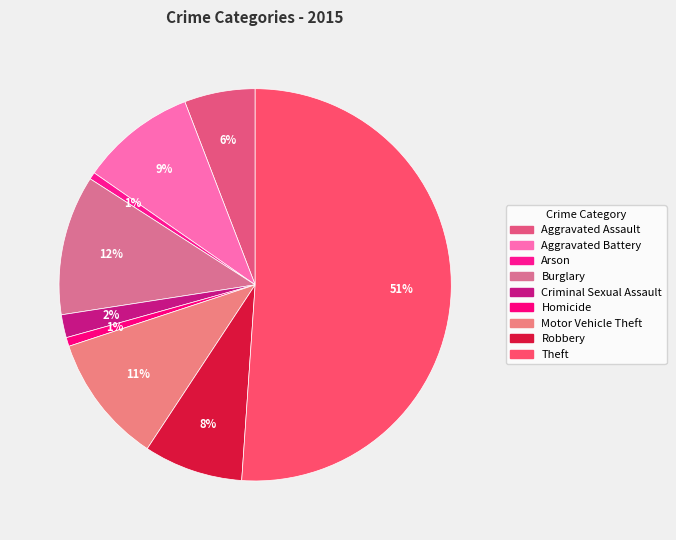

How many slices are in this pie chart?

9